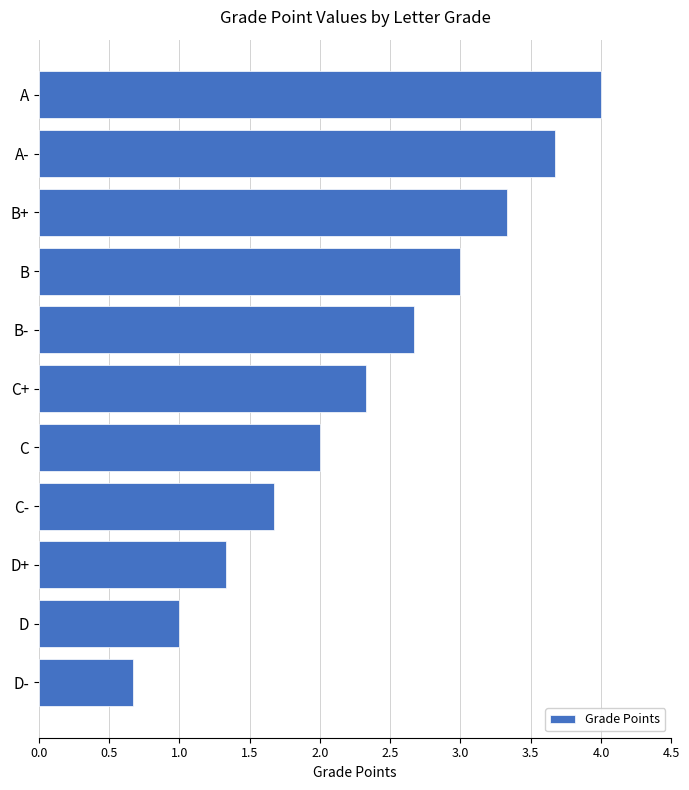

The chart shows a value of 4.4 at B+. True or false?

False